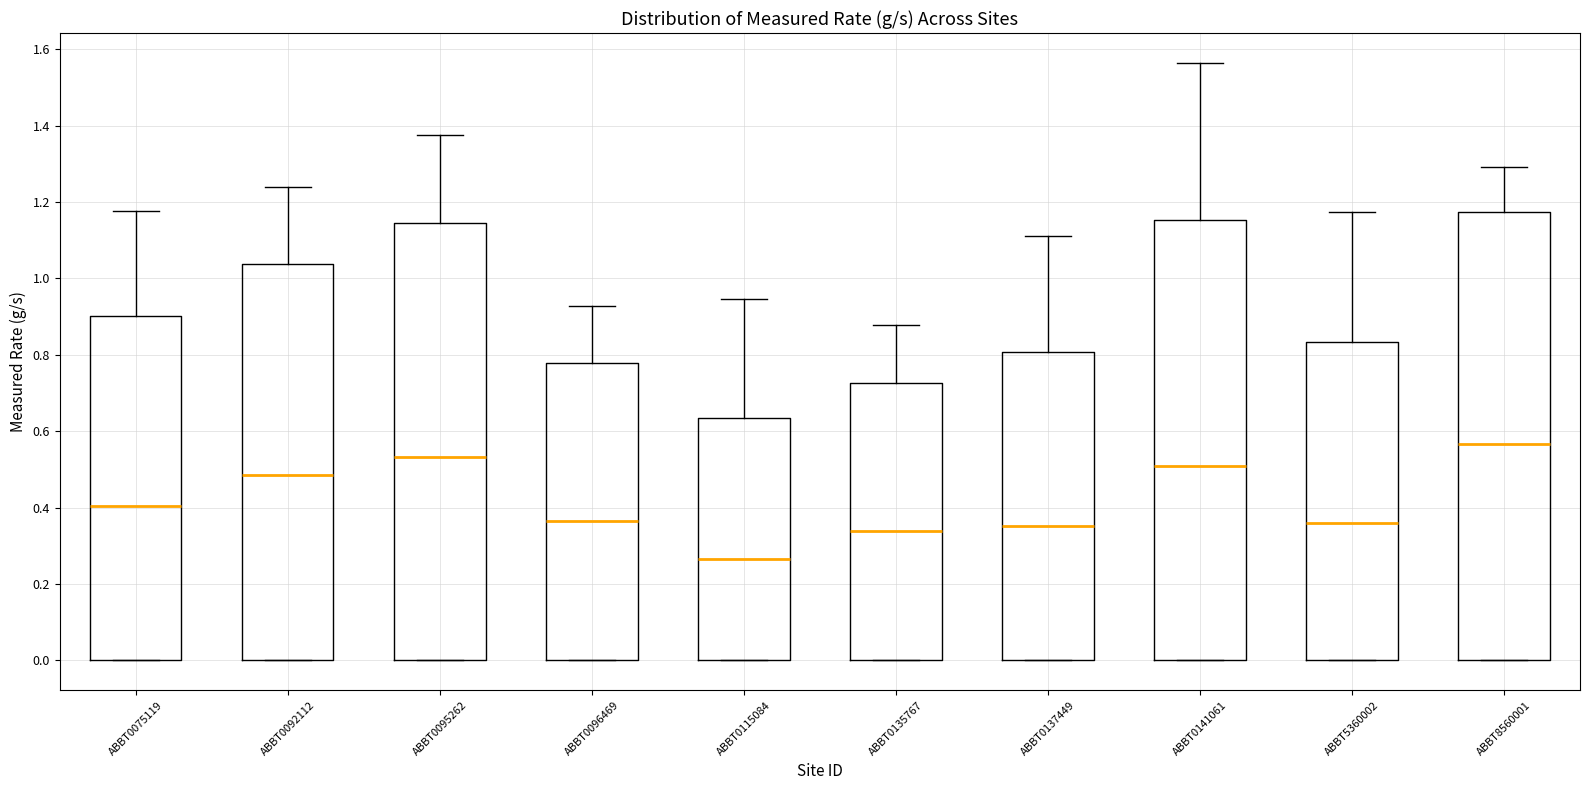

Where is the upper edge of the box for ABBT0141061 on the y-axis? The values are not printed on the chart, so give them approximately, as read against the axis.

1.16